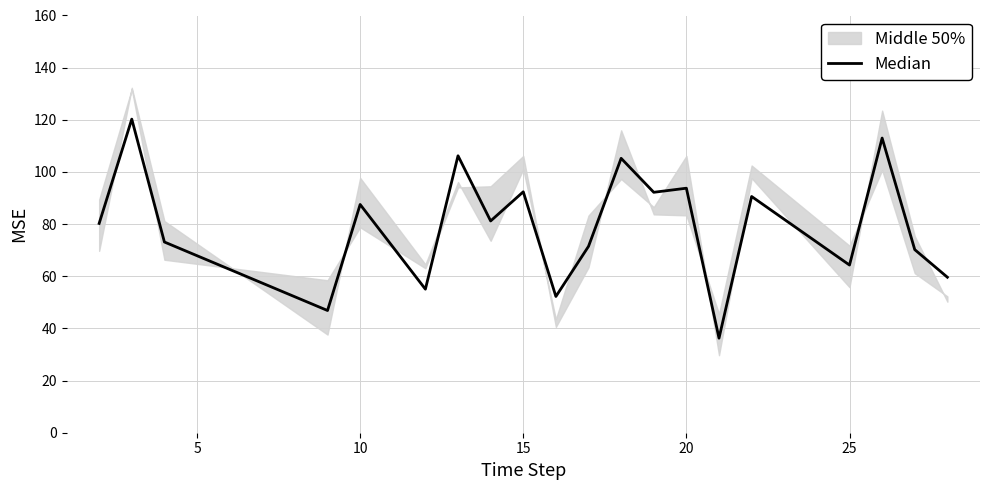

How many interior local peaks (higher than both neighbors) does the data have?

8